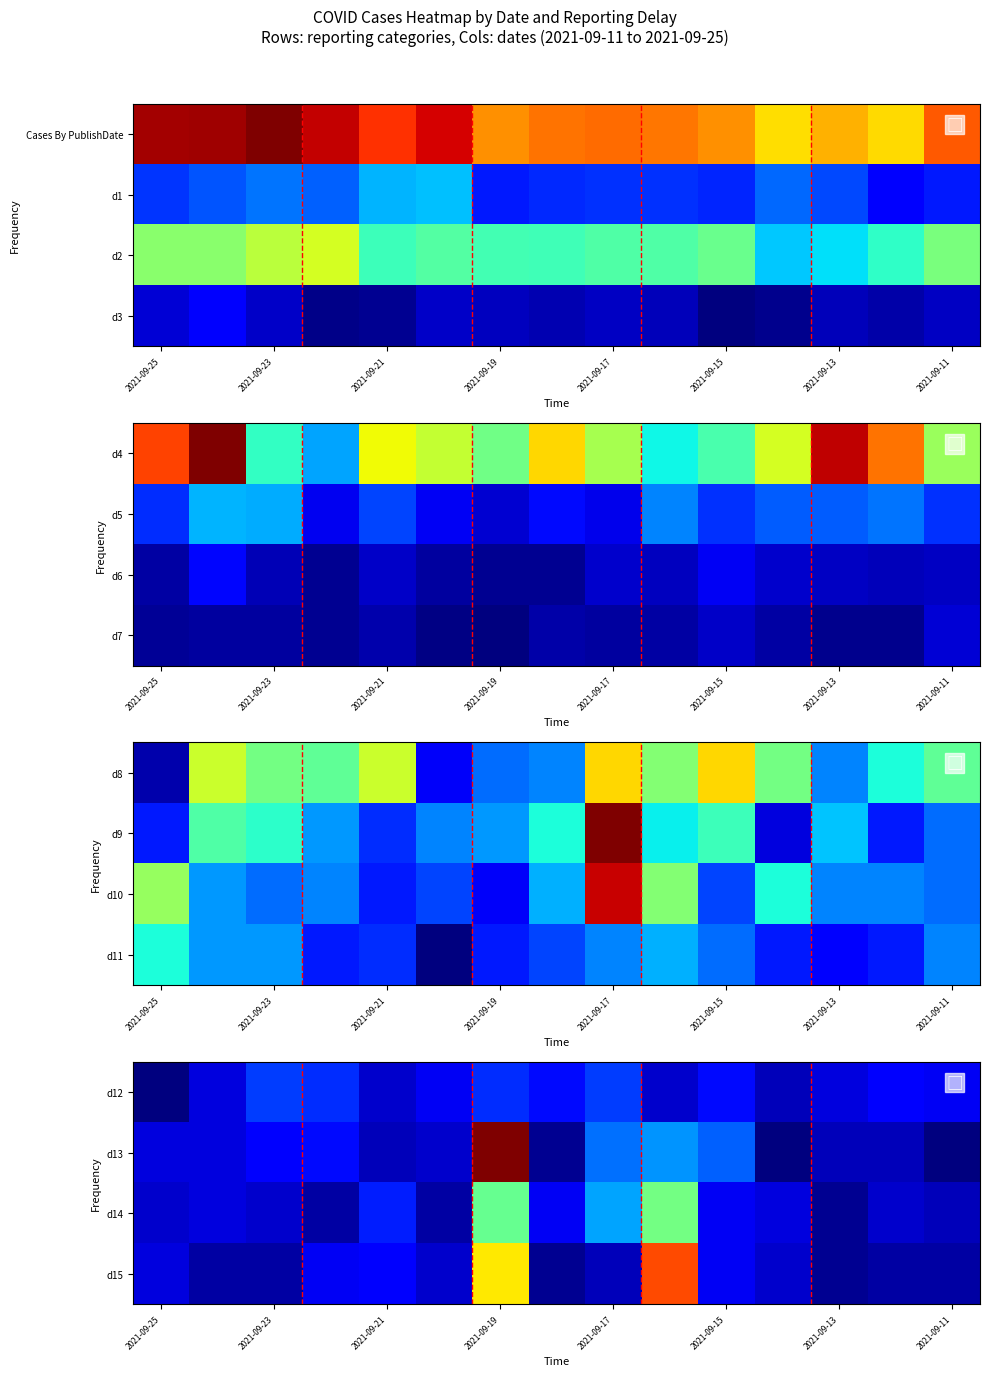

The d13 series shows 5 at 2021-09-23. True or false?

True